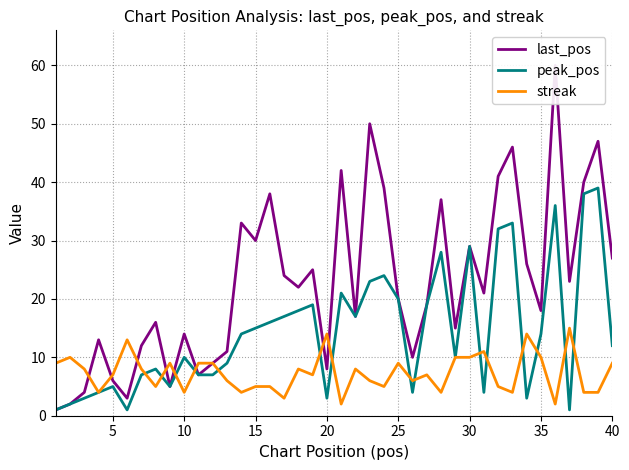

Is the value of peak_pos at 16 greater than the value of last_pos at 20?

Yes